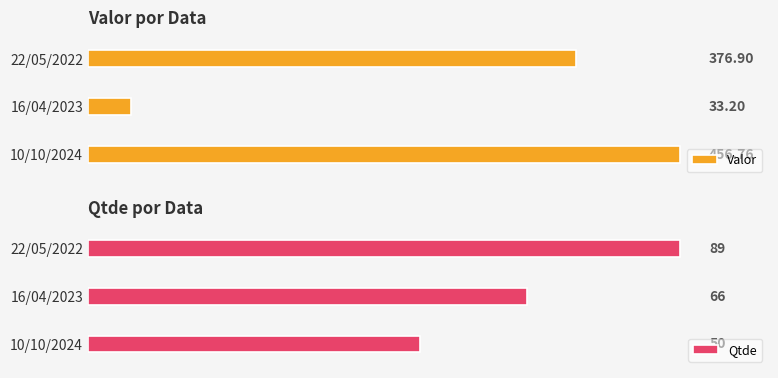

Rank the categories by Valor value from highest to lowest.

10/10/2024, 22/05/2022, 16/04/2023